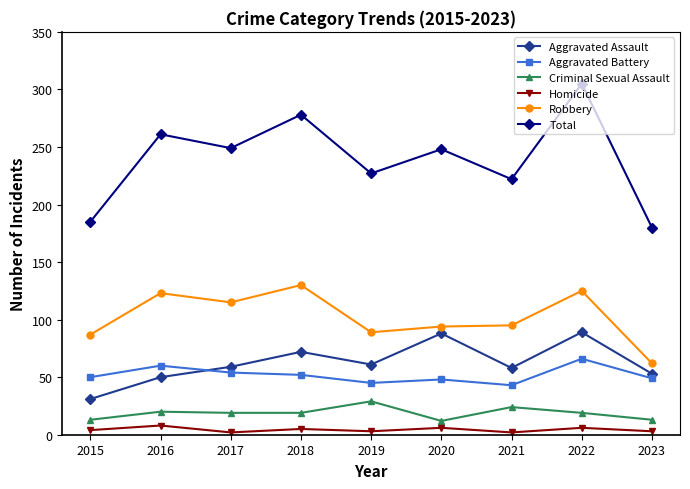

Count the number of categories in the chart.

9